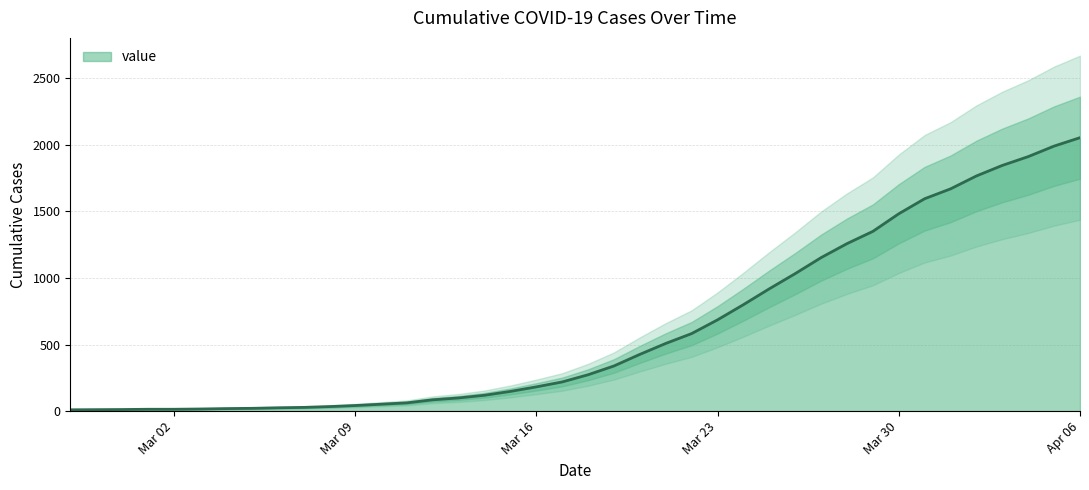

Does the chart display data point markers on the line(s)?

No